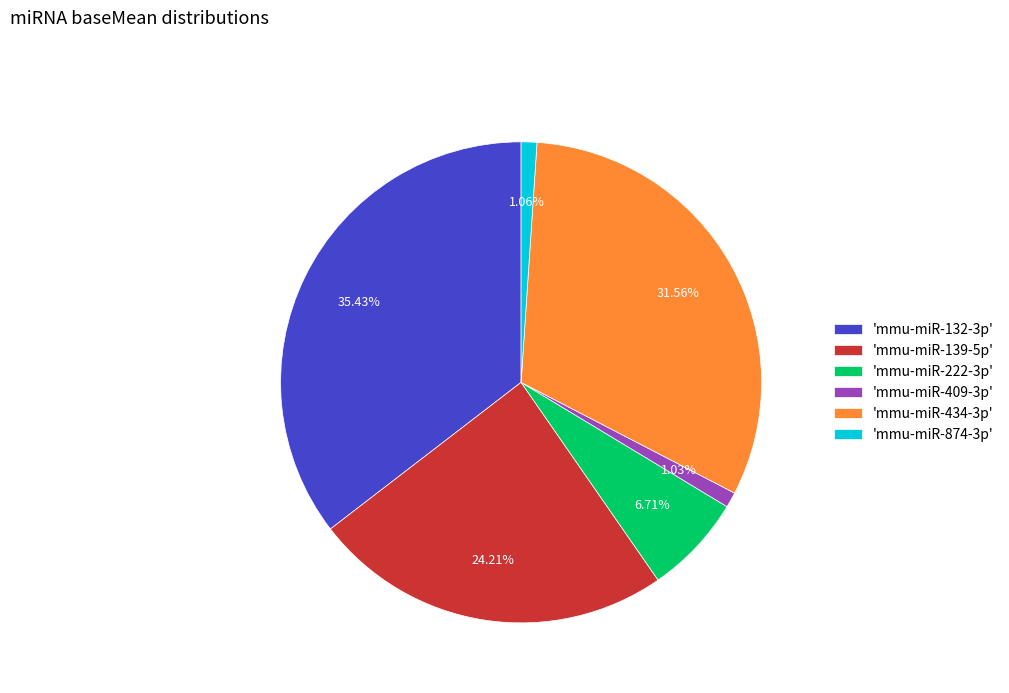

Do 'mmu-miR-222-3p' and 'mmu-miR-409-3p' together represent more than half of the pie?

No